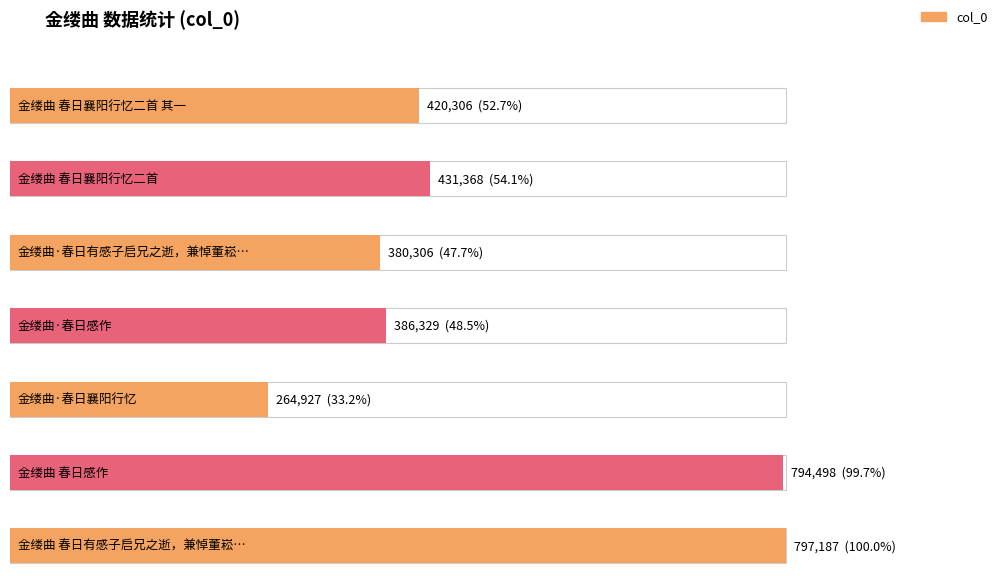

How many categories are shown in the chart?

7